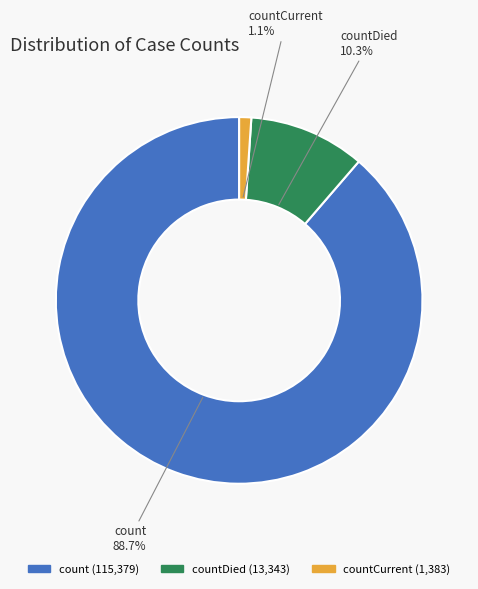

Does any single category account for the majority?

Yes